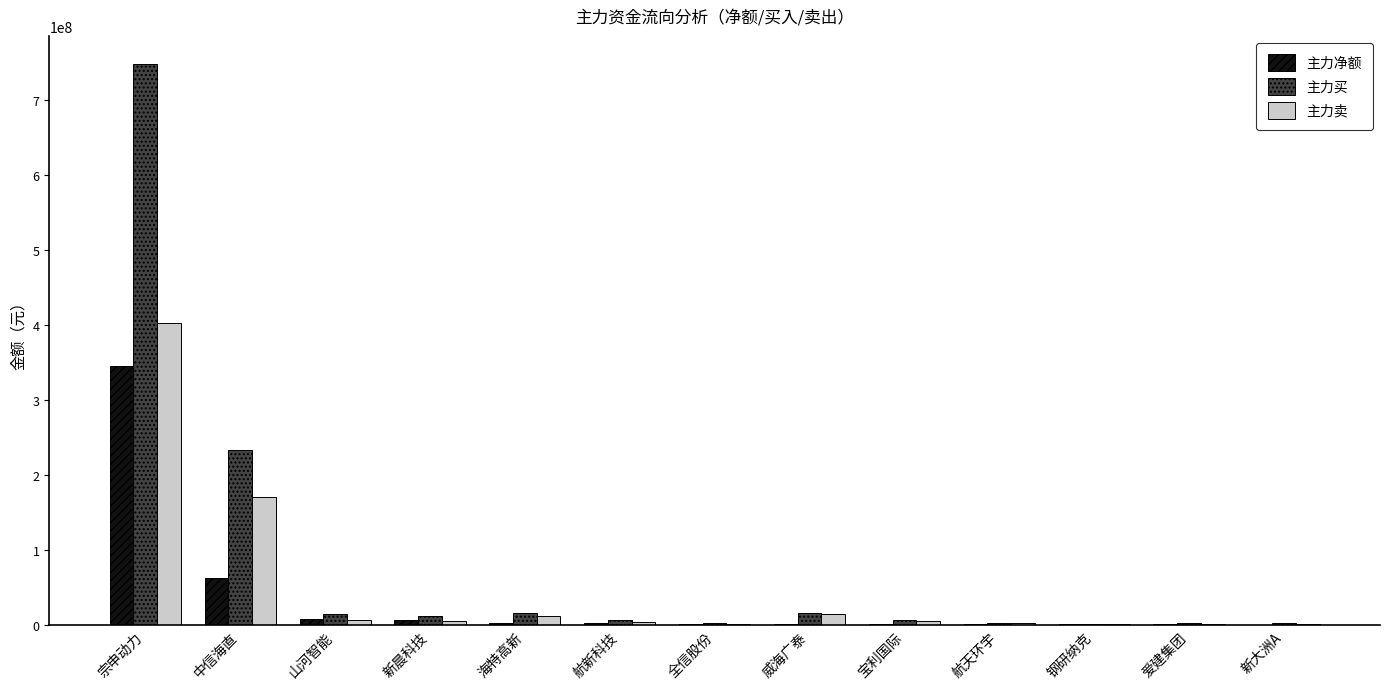

What is the sum of all 主力卖 values?

630273962